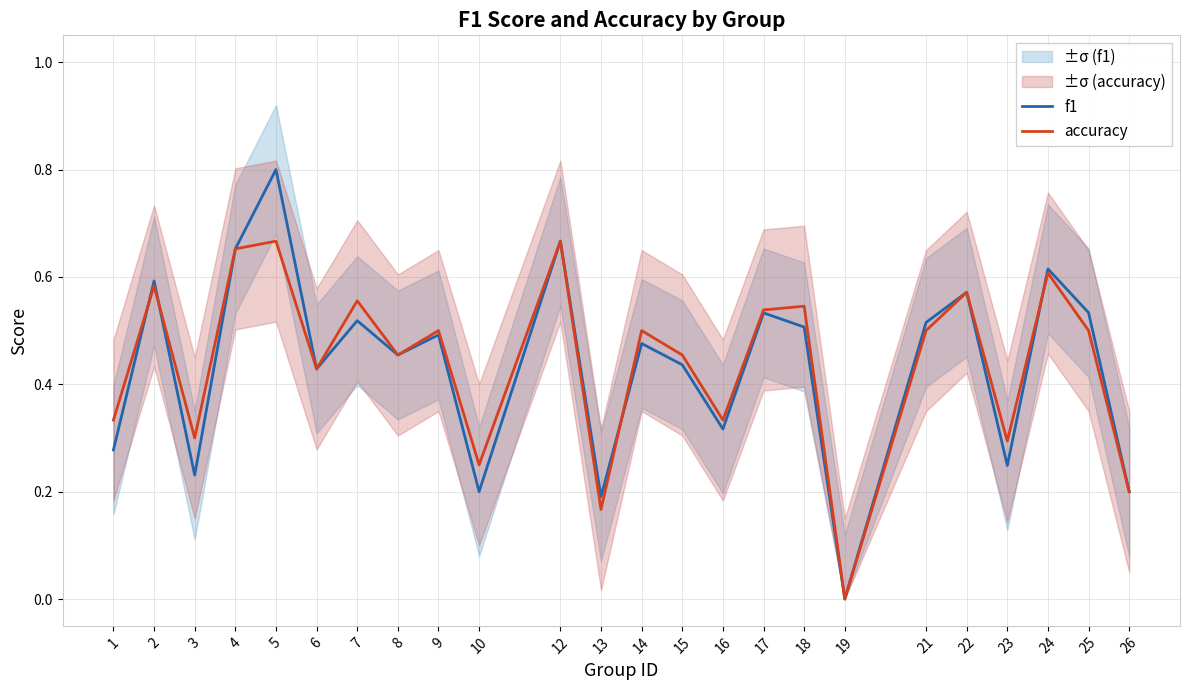

How many data points in f1 are above 0?

23